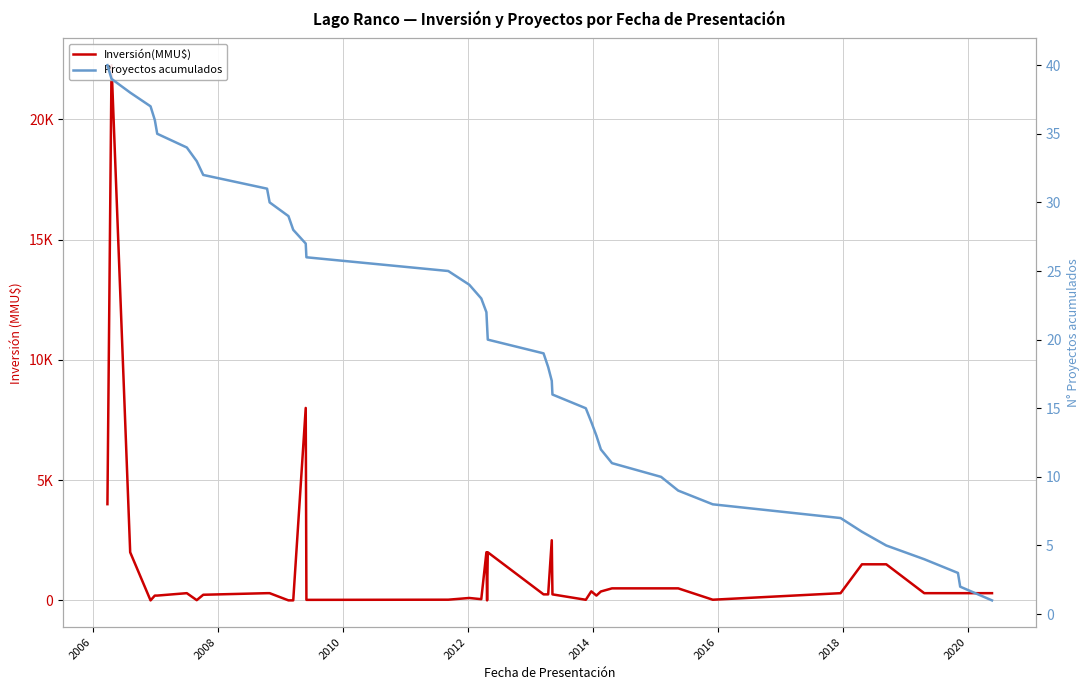

What is the maximum value shown in the chart?

22250